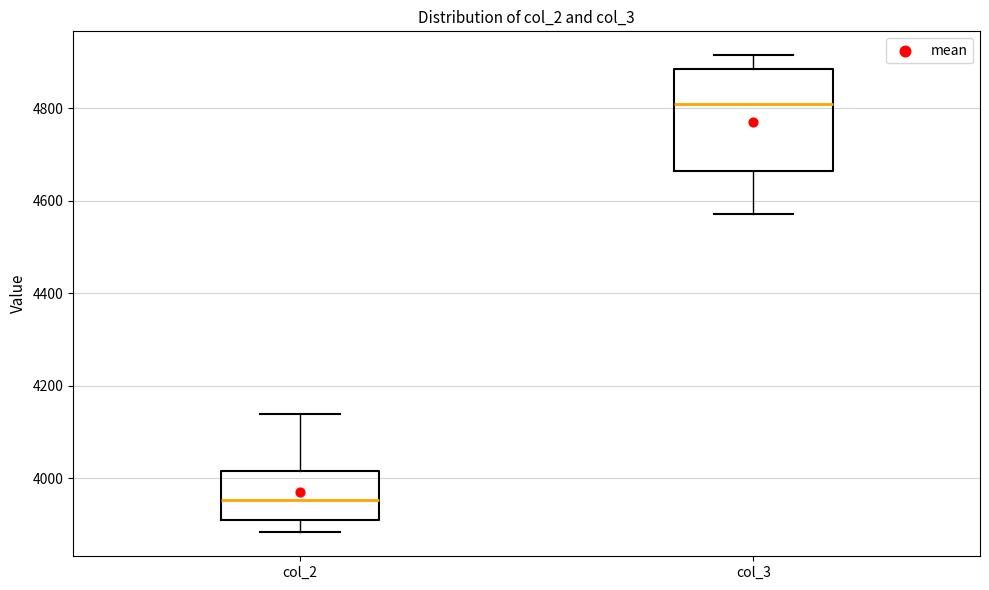

Comparing the boxes themselves (not the whiskers), which one is the tallest?

col_3